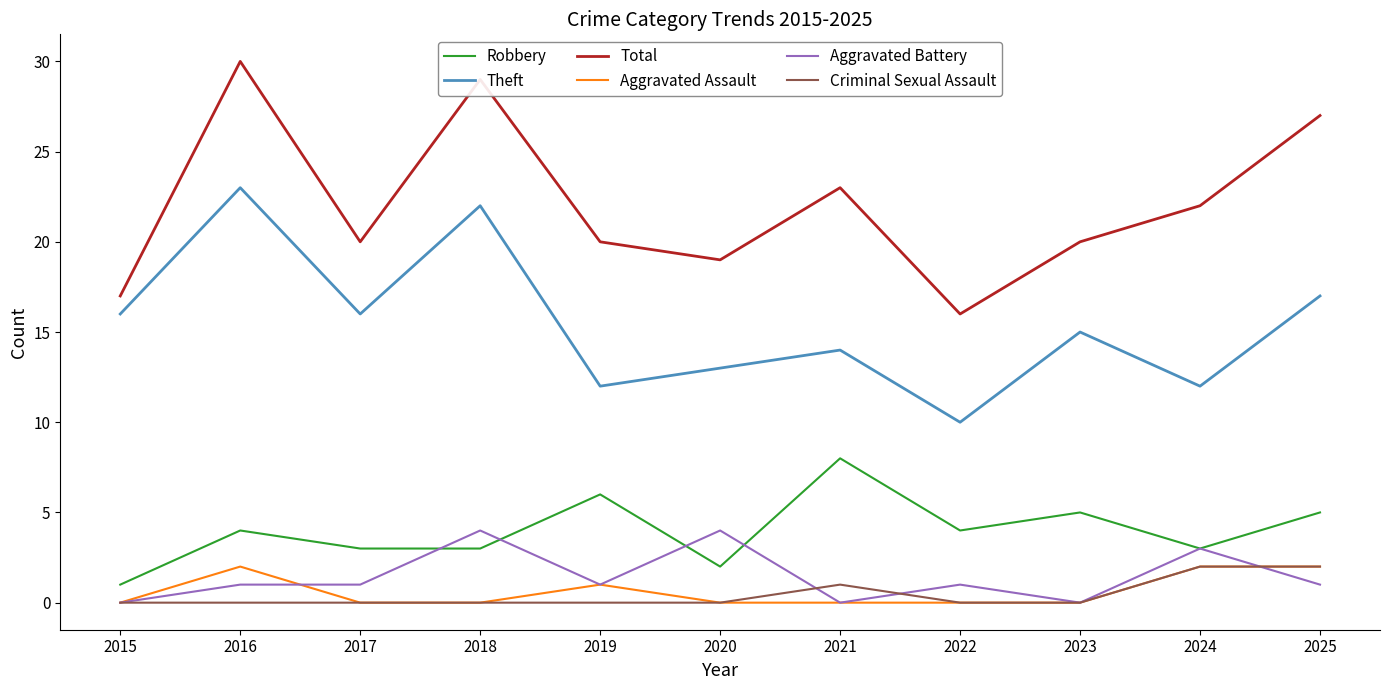

True or false: Aggravated Assault and Theft cross at least once.

False